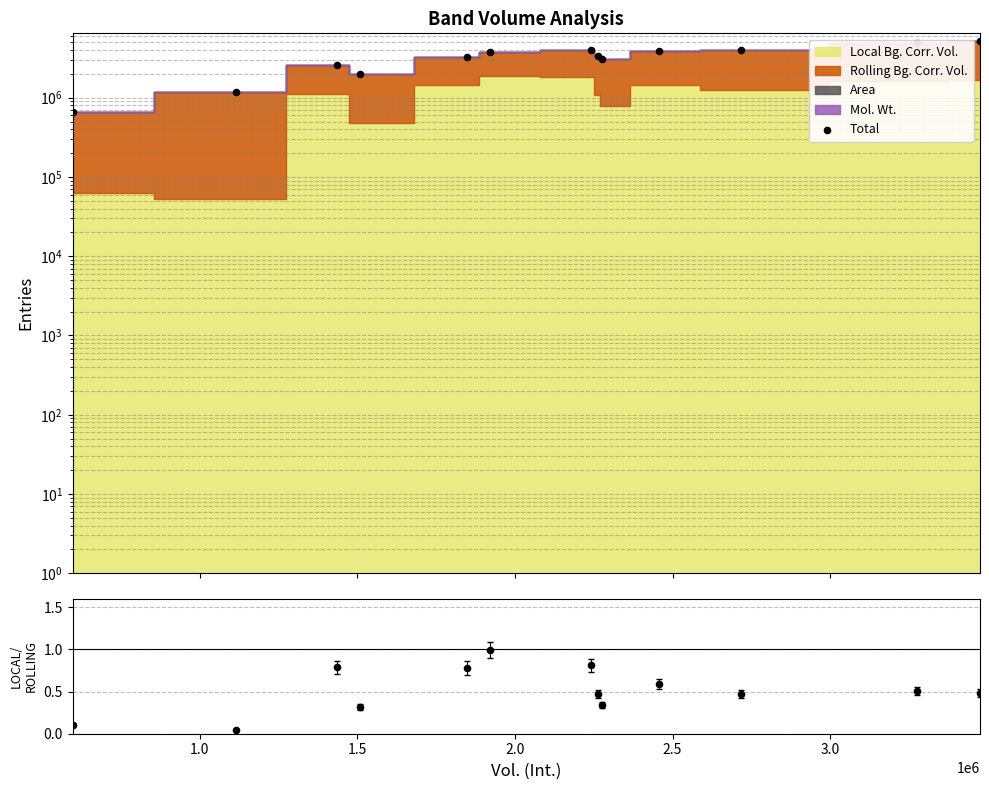

At how many categories does at least one series exceed 3447544?

6